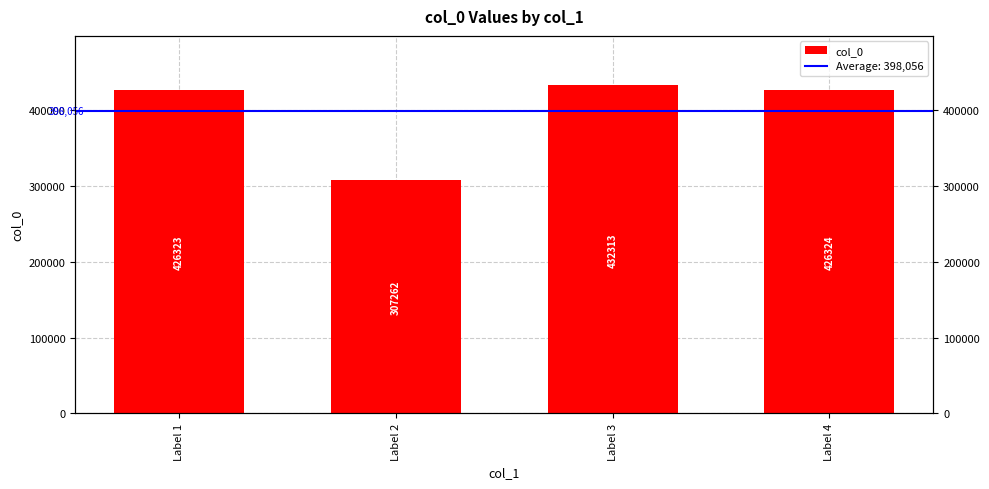

What is the sum of all values?

1592222